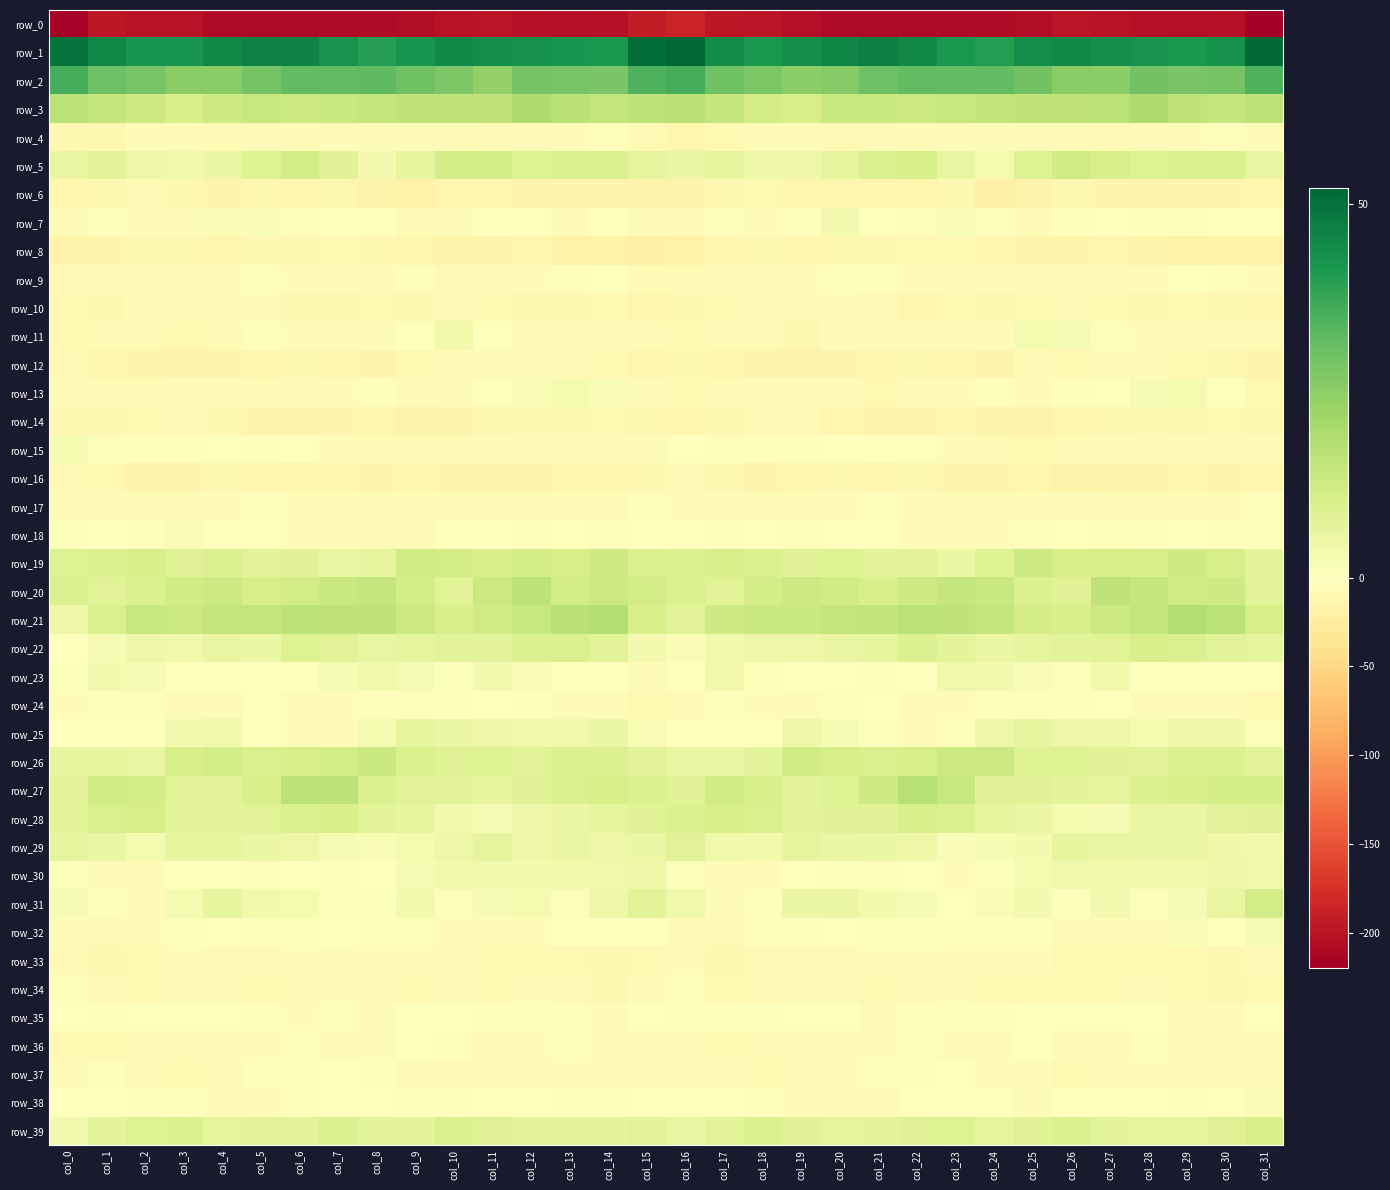

The row_1 series shows 40.0 at col_24. True or false?

True